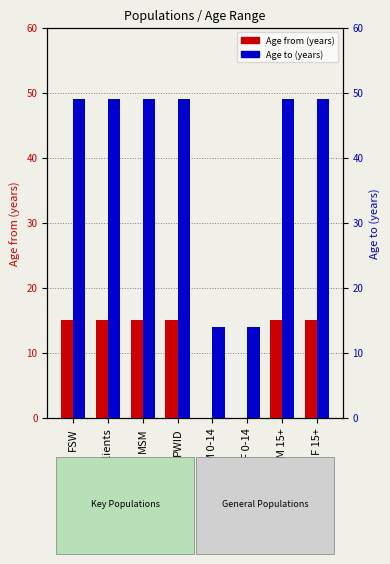

What position from the right is Clients?

7